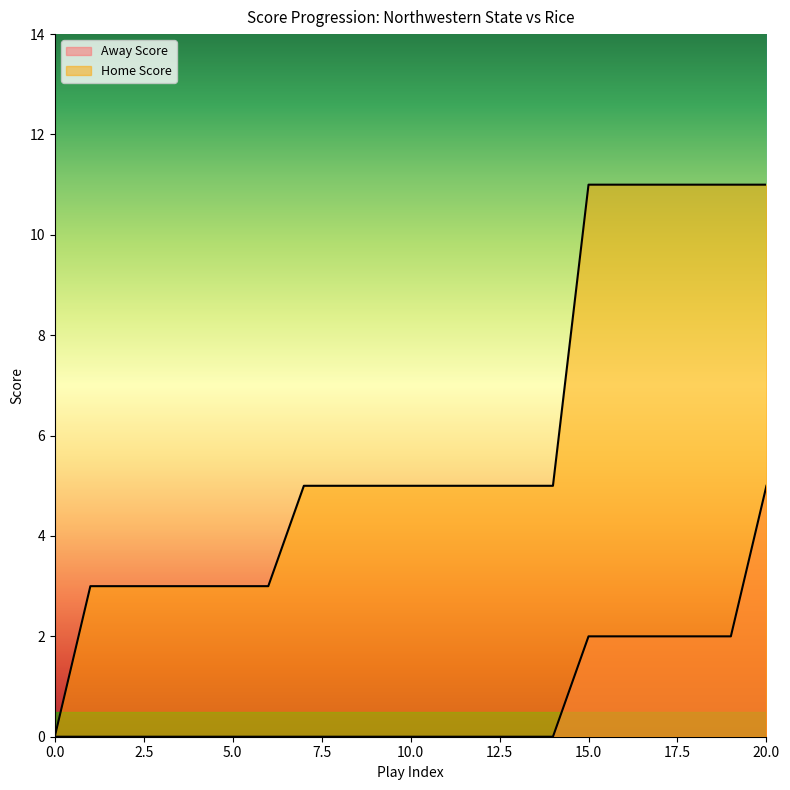

True or false: Home Score has more than 2 interior local peaks.

False